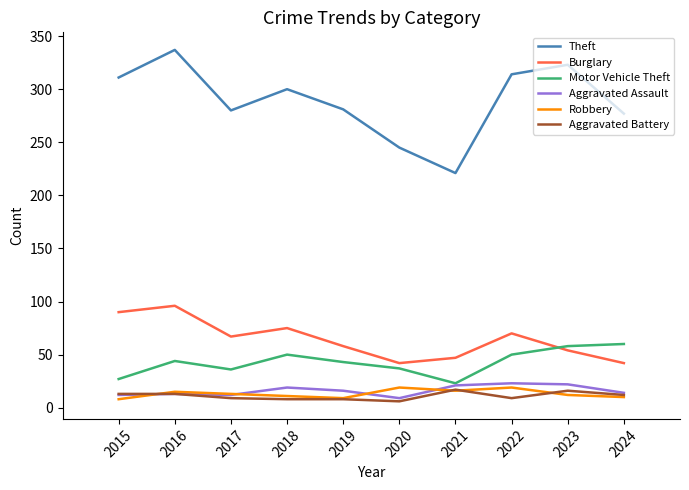

True or false: Theft and Burglary cross at least once.

False